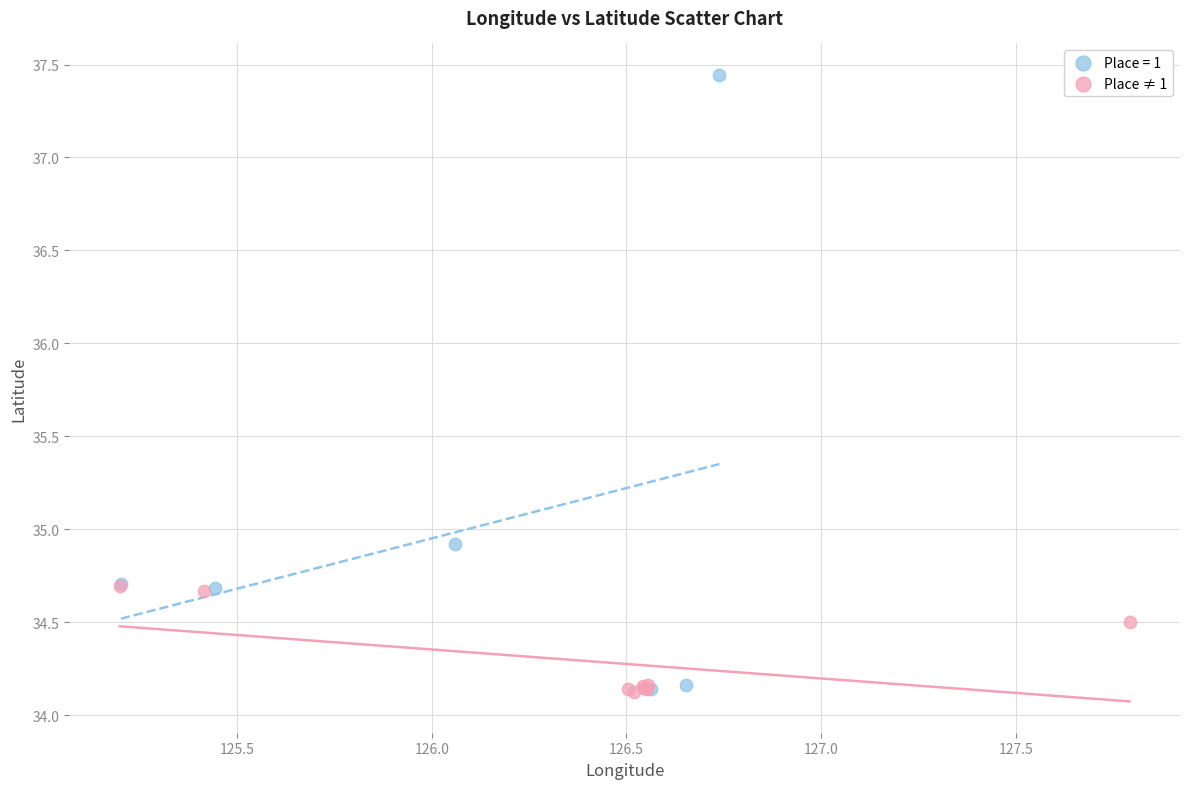

Which series contains the highest Y value?

Place = 1